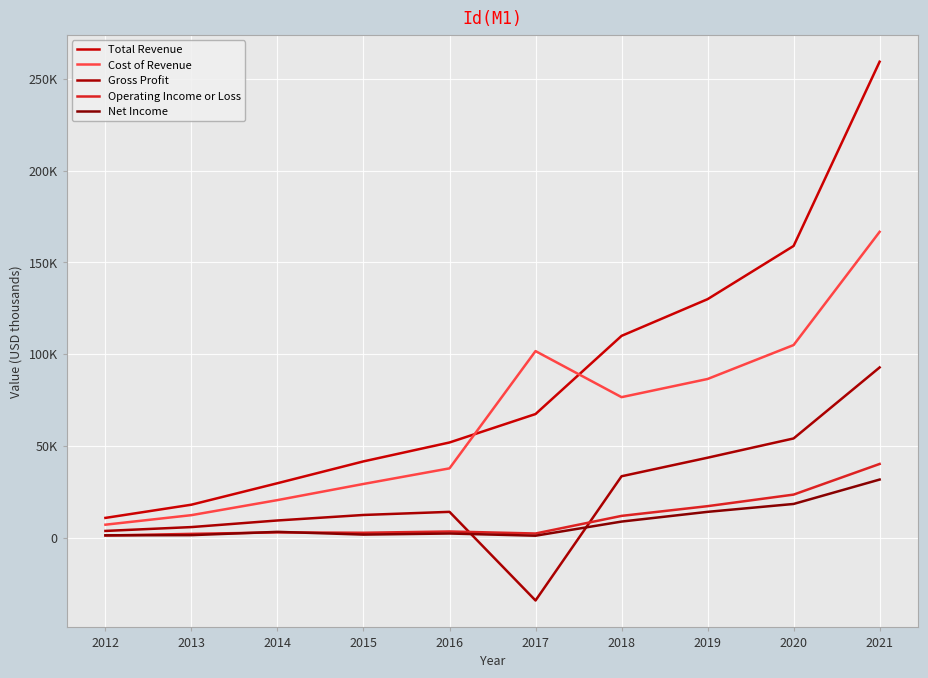

Rank the series at 2019 from highest to lowest value.

Total Revenue, Cost of Revenue, Gross Profit, Operating Income or Loss, Net Income